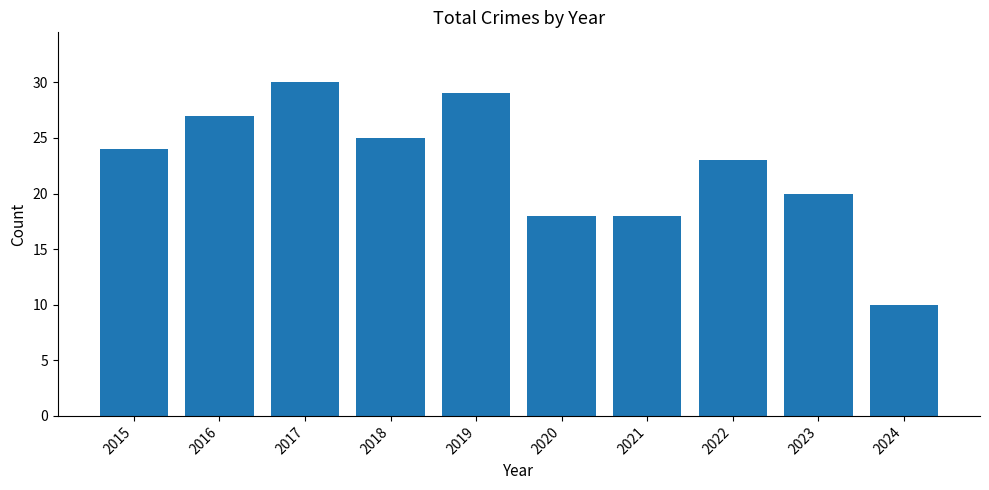

Which label corresponds to the smallest value in the chart?

2024